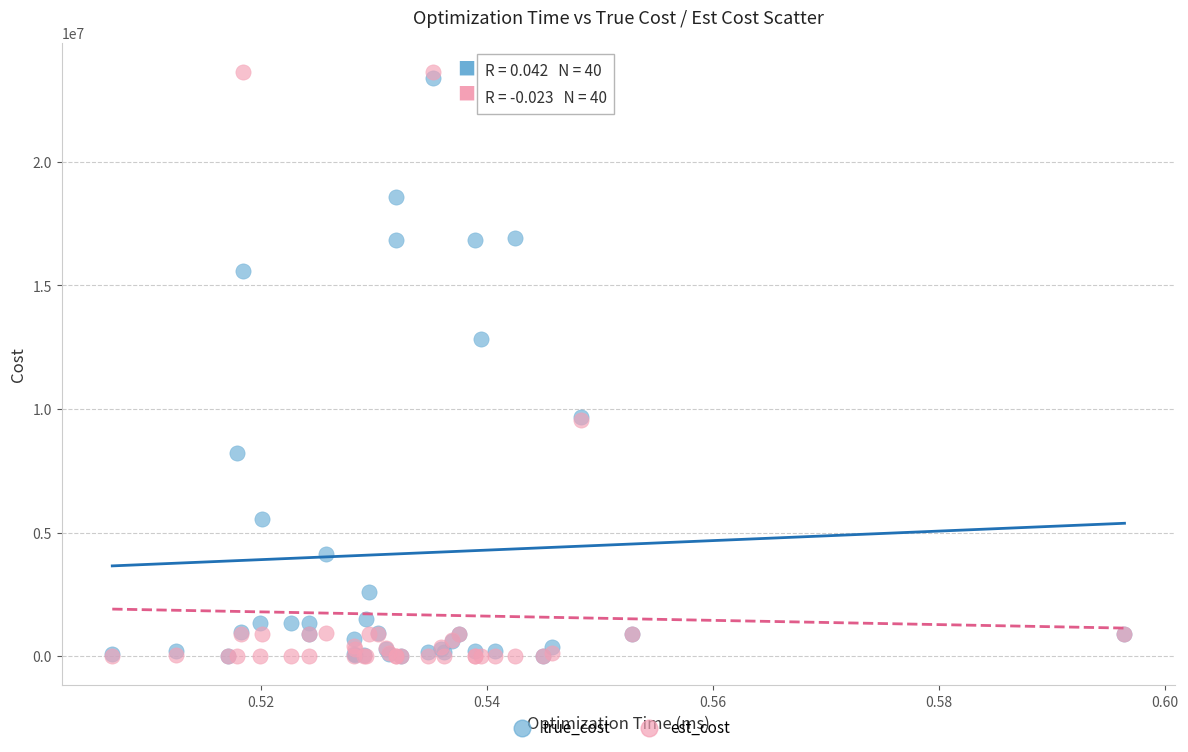

Which series has the largest Y range (max minus min)?

est_cost